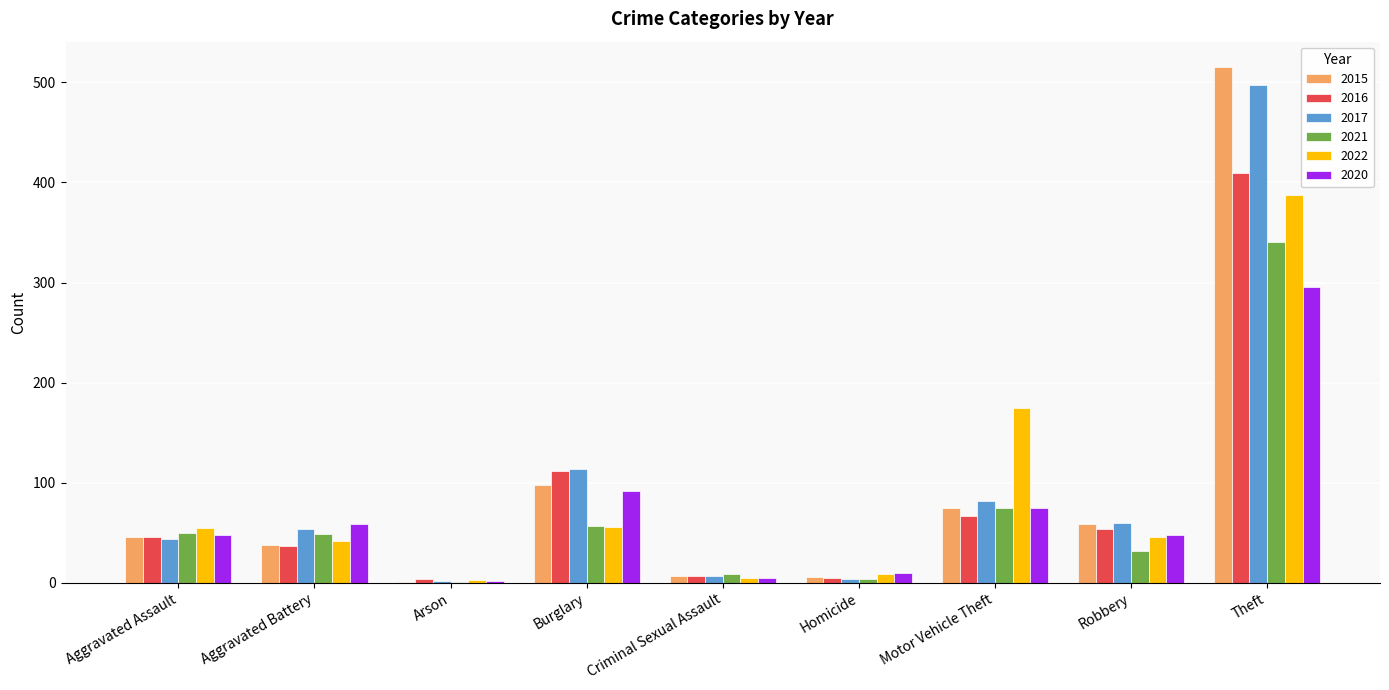

Is it true that 2021 equals 30 at Motor Vehicle Theft?

False